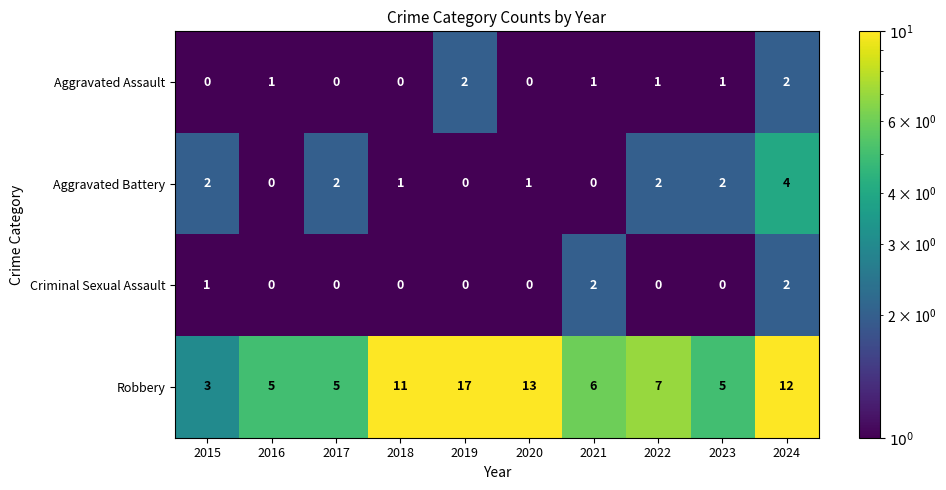

What is the total value across all series at 2020?

14